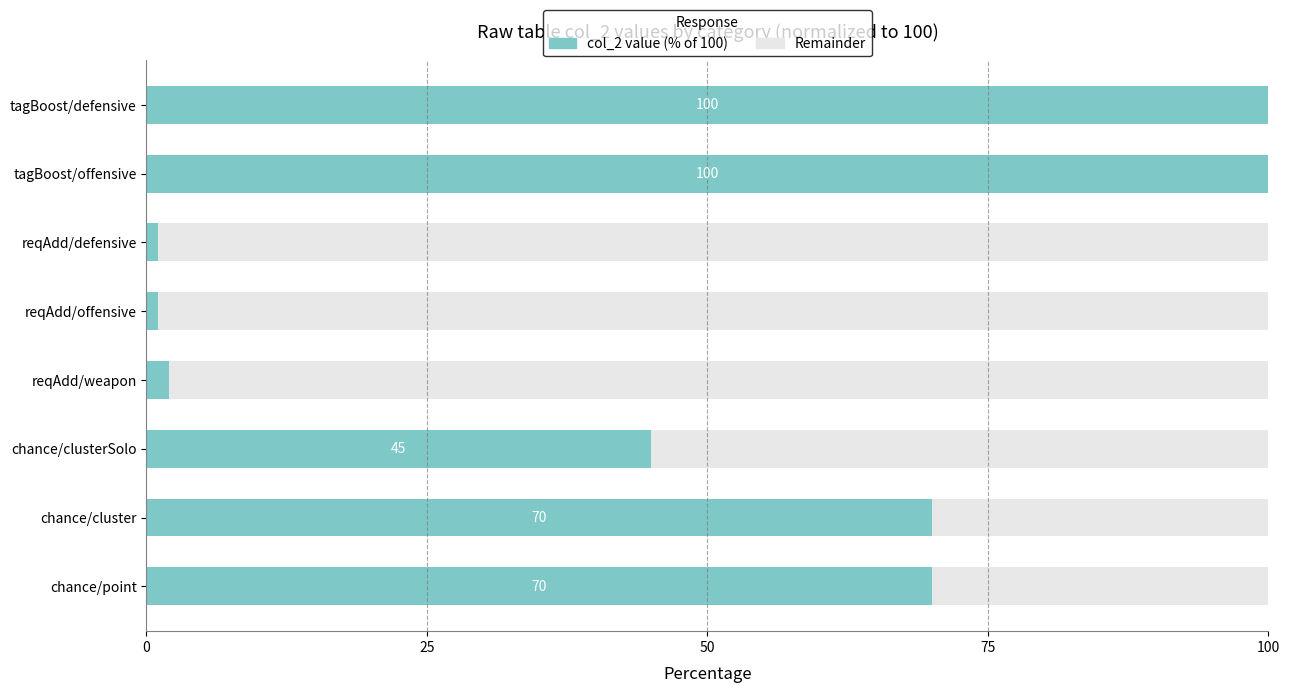

The chart shows a value of 119 at chance/cluster. True or false?

False